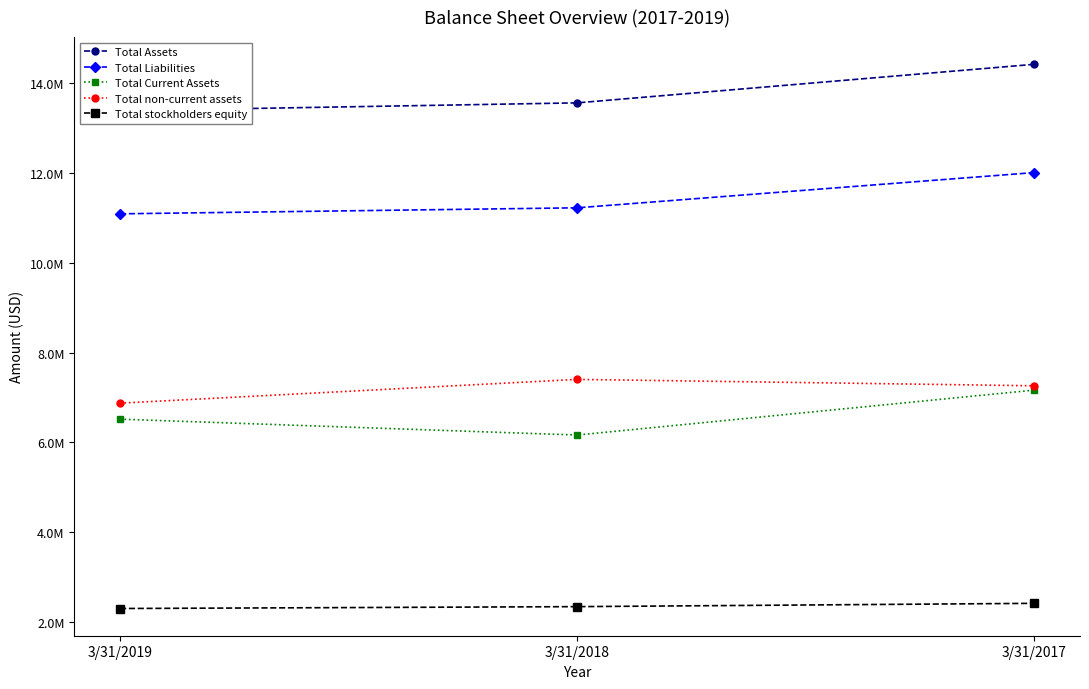

What is the total value across all series at 3/31/2017?

43282623